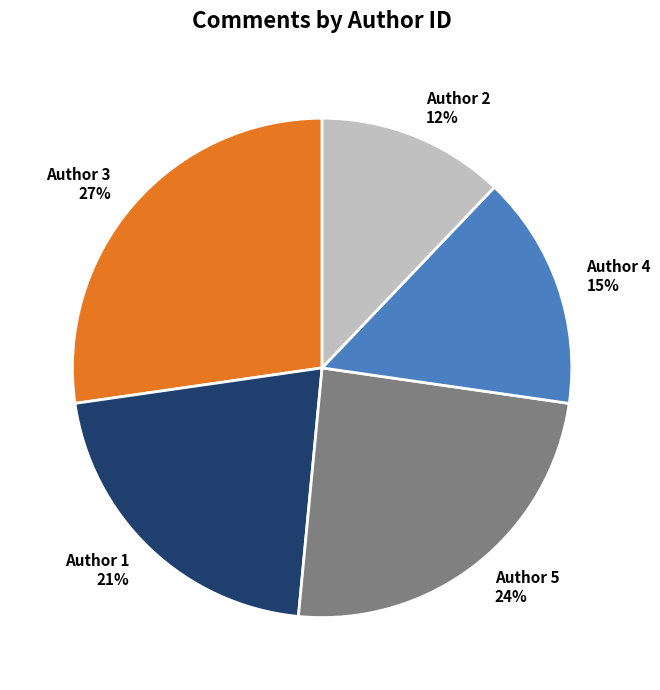

Does Author 2 represent more than half of the total?

No